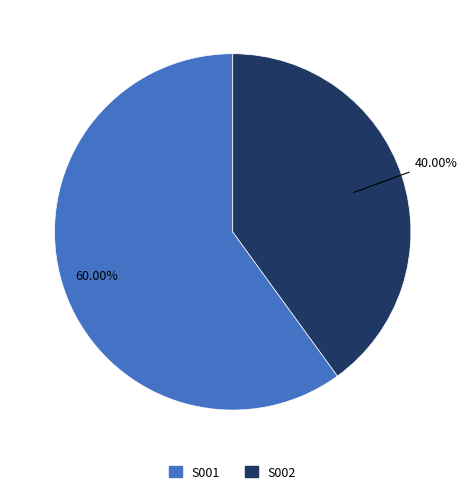

Which slice is the smallest?

S002